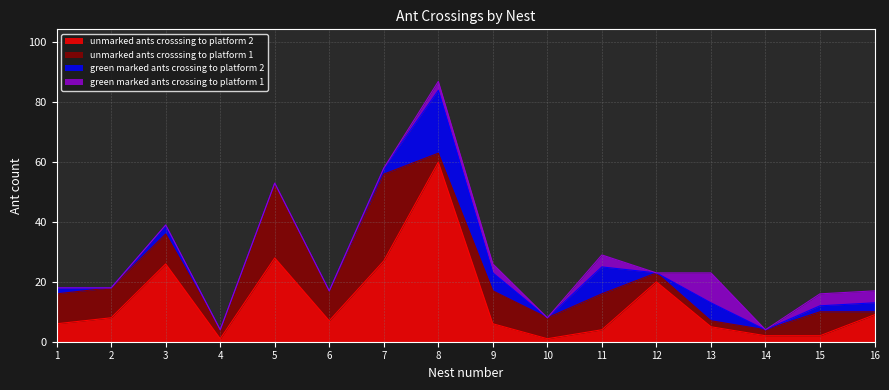

How many data points in unmarked ants crosssing to platform 2 are less than 7?

8